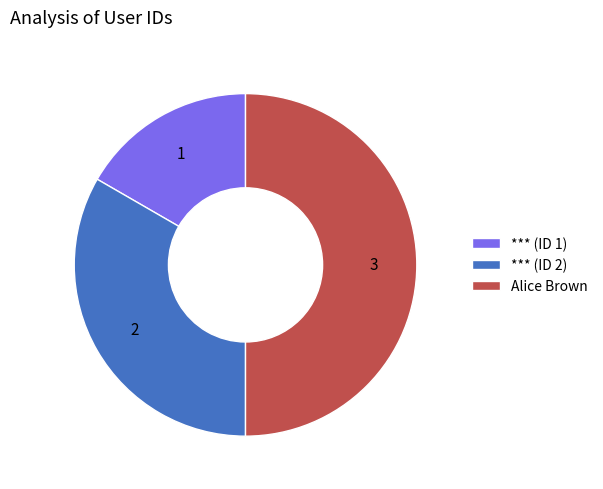

Combined, do Alice Brown and *** (ID 1) account for over 50%?

Yes